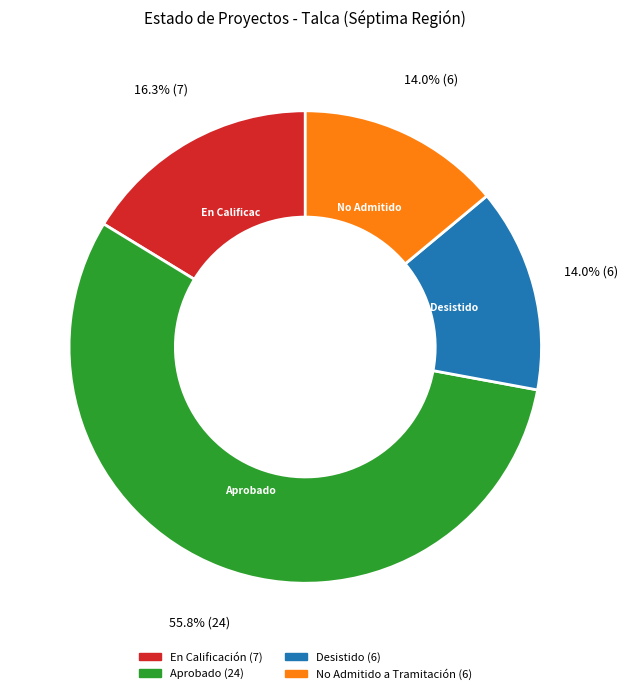

Count the number of slices in the pie.

4